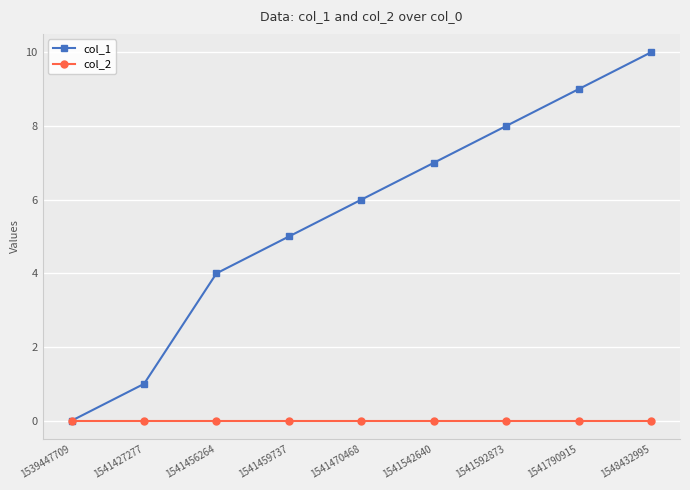

Which series has the widest spread of values?

col_1